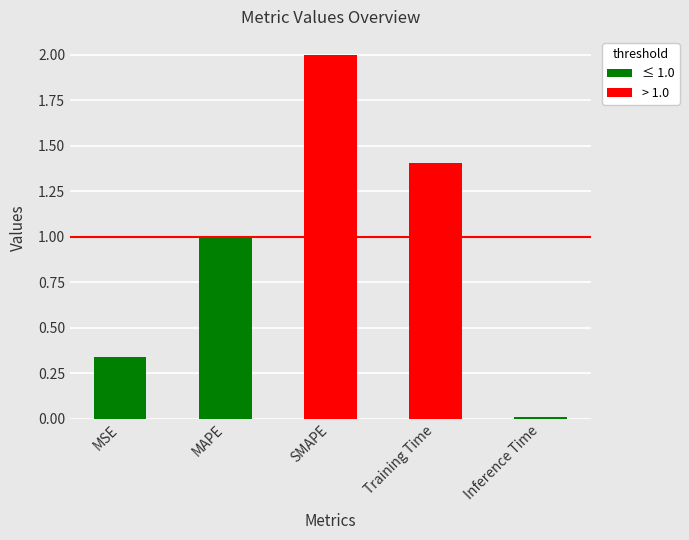

What is the label of the 4th bar from the left?

Training Time